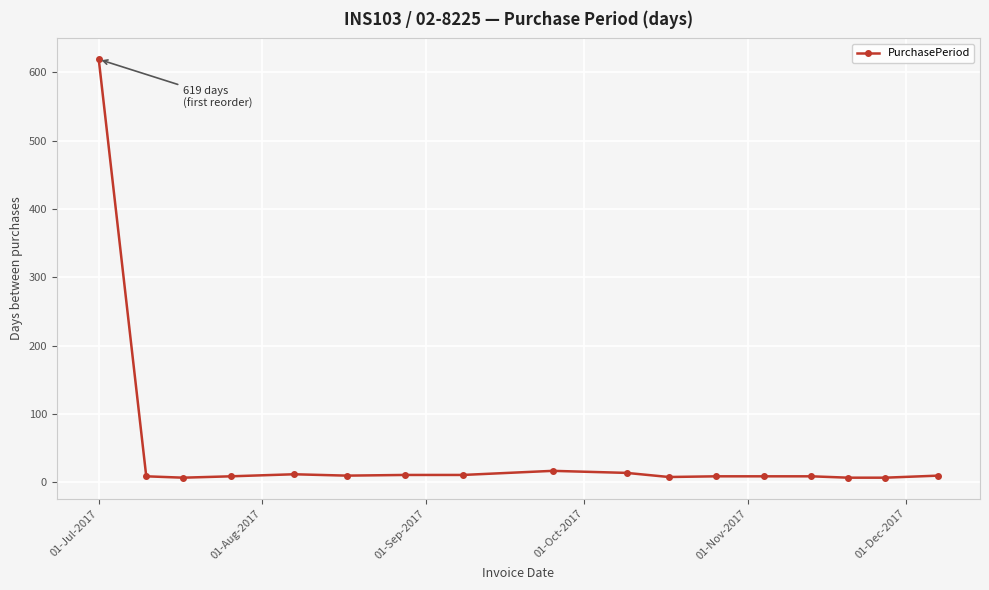

True or false: there are more than 1 points higher than both neighbors.

True